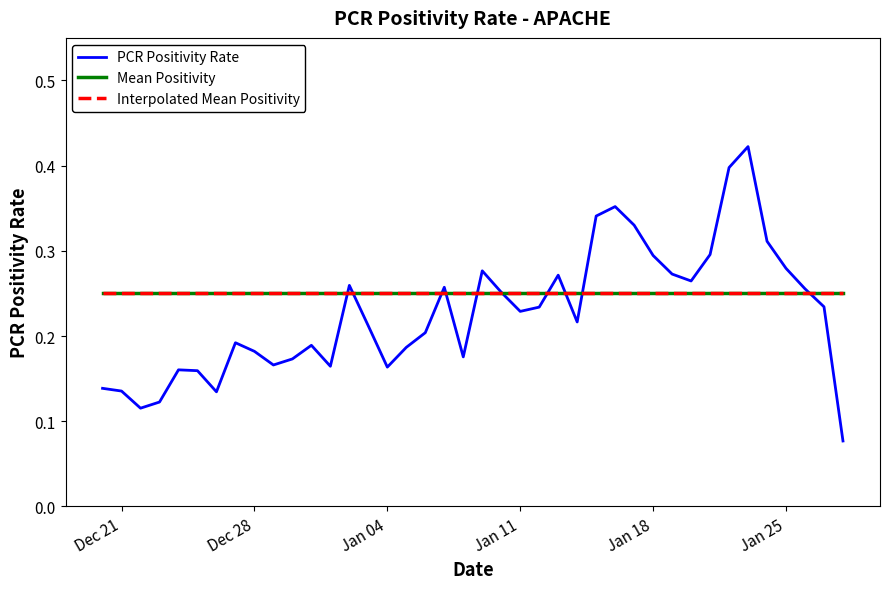

Is this an area chart (filled region under the line)?

No